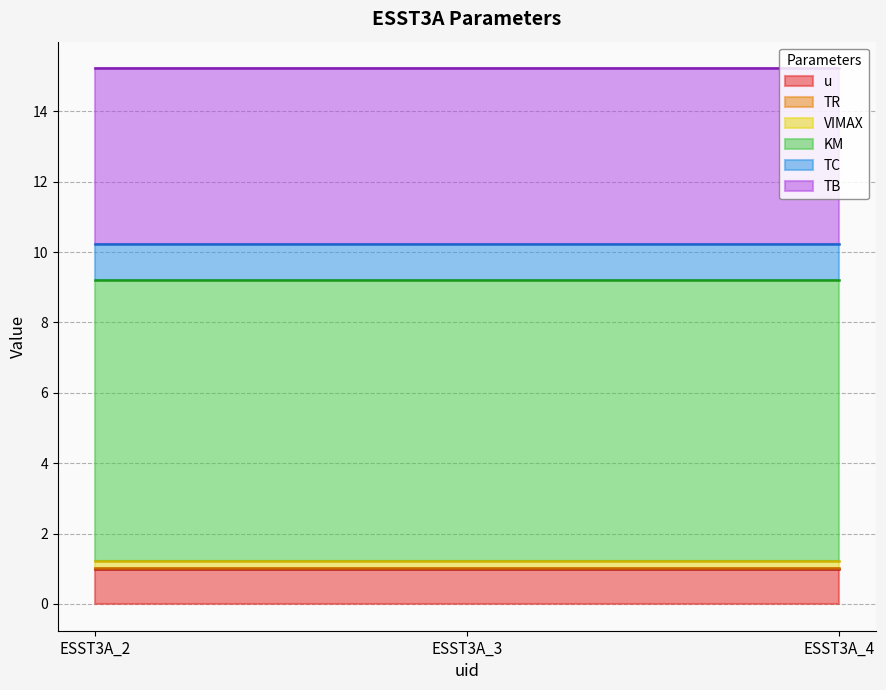

Is the value of TC at ESST3A_2 greater than the value of TR at ESST3A_3?

Yes